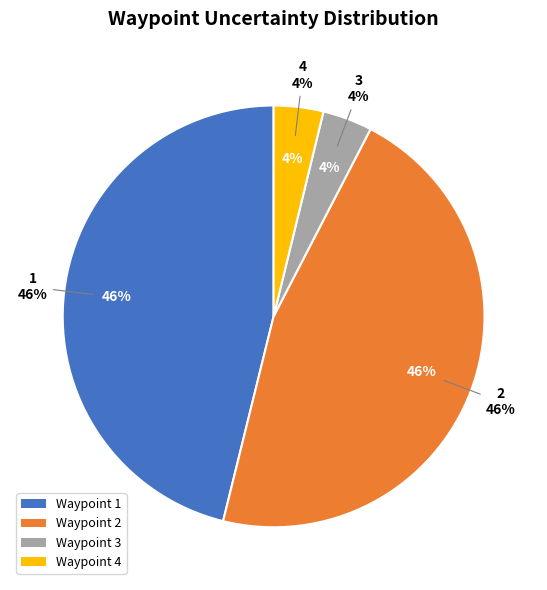

Rank the categories by value from lowest to highest.

3, 4, 1, 2